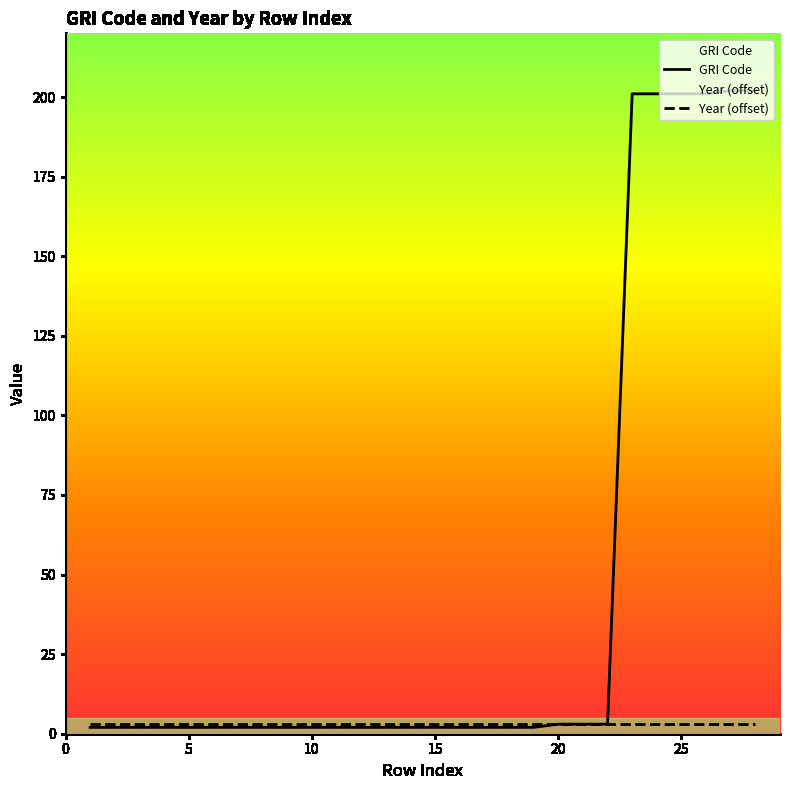

Rank the categories by value from lowest to highest.

1, 2, 3, 4, 5, 6, 7, 8, 9, 10, 11, 12, 13, 14, 15, 16, 17, 18, 19, 20, 21, 22, 23, 24, 25, 26, 27, 28